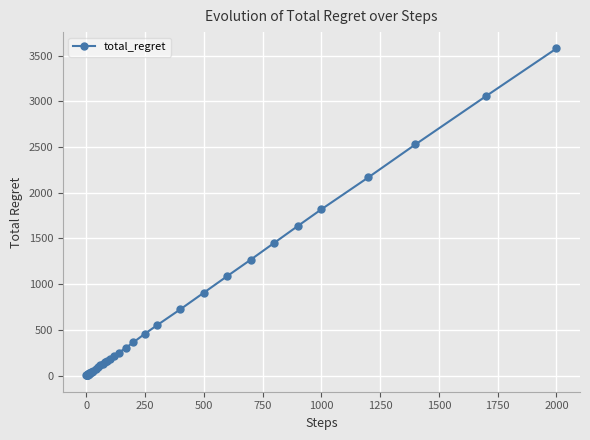

What is the difference between the maximum and minimum values?

3576